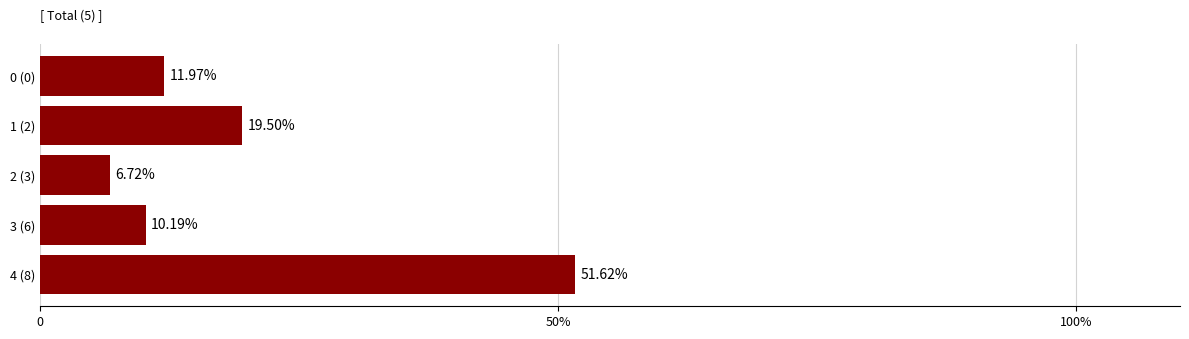

Does the chart contain any negative values?

No